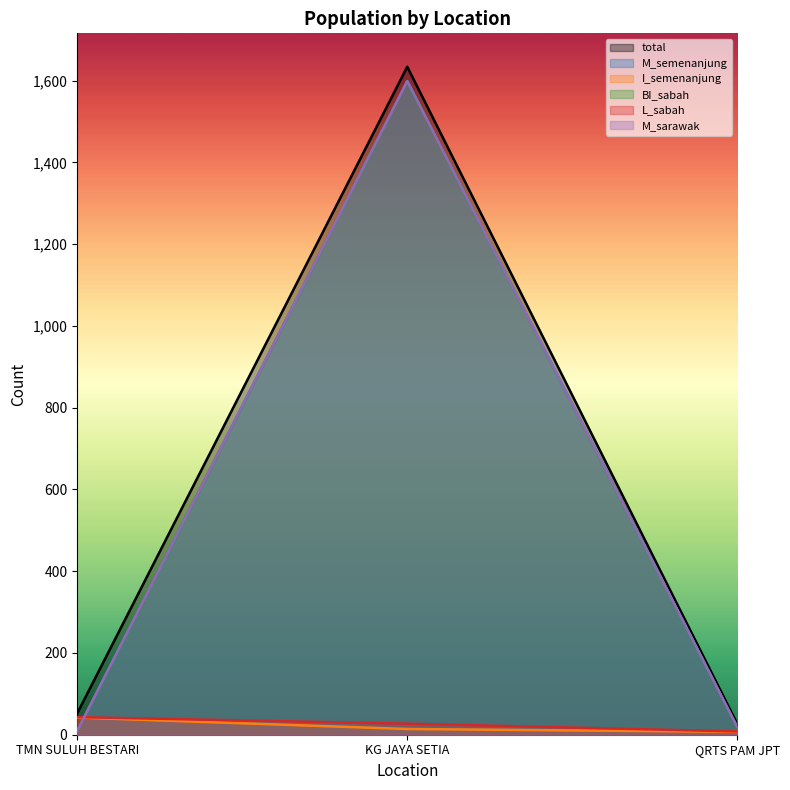

Reading left to right, extract all data points from this chart.

total: 52	1634	26
M_semenanjung: 9	1599	18
I_semenanjung: 42	14	7
BI_sabah: 9	1598	18
L_sabah: 43	27	8
M_sarawak: 9	1599	18